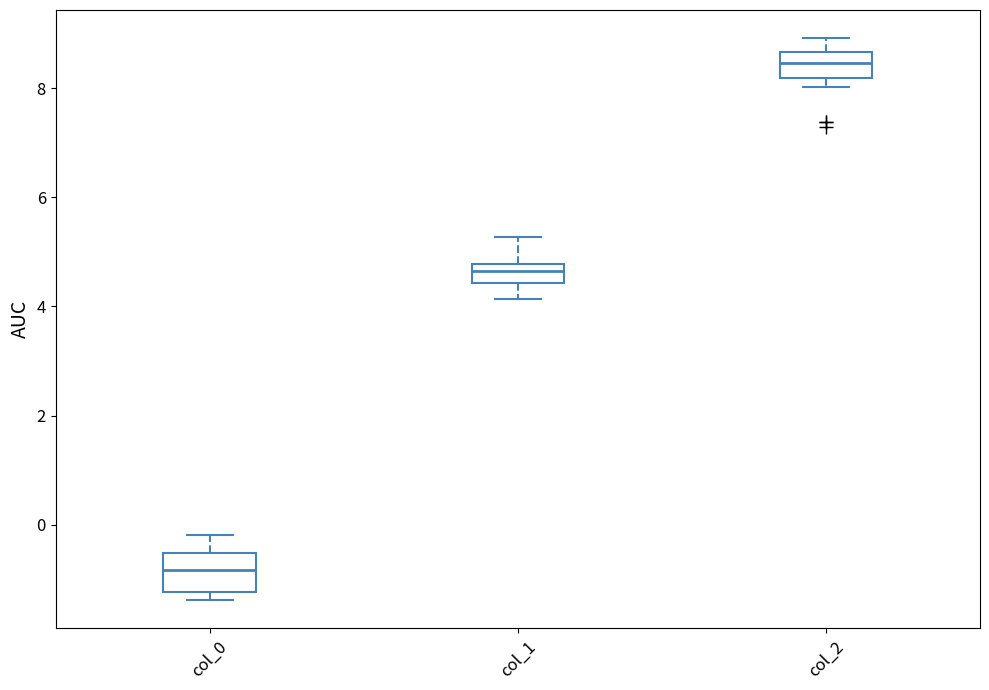

Comparing the boxes themselves (not the whiskers), which one is the tallest?

col_0